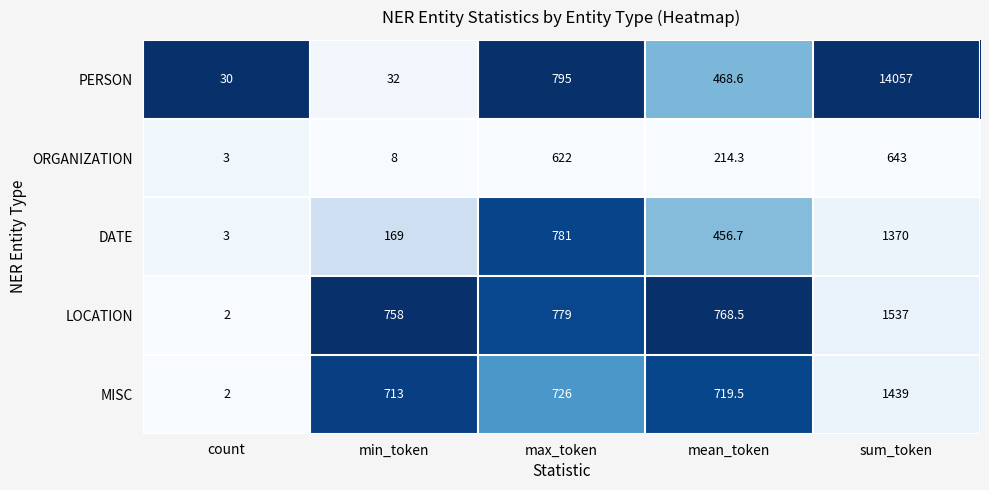

At which label is LOCATION closest to 769?

mean_token